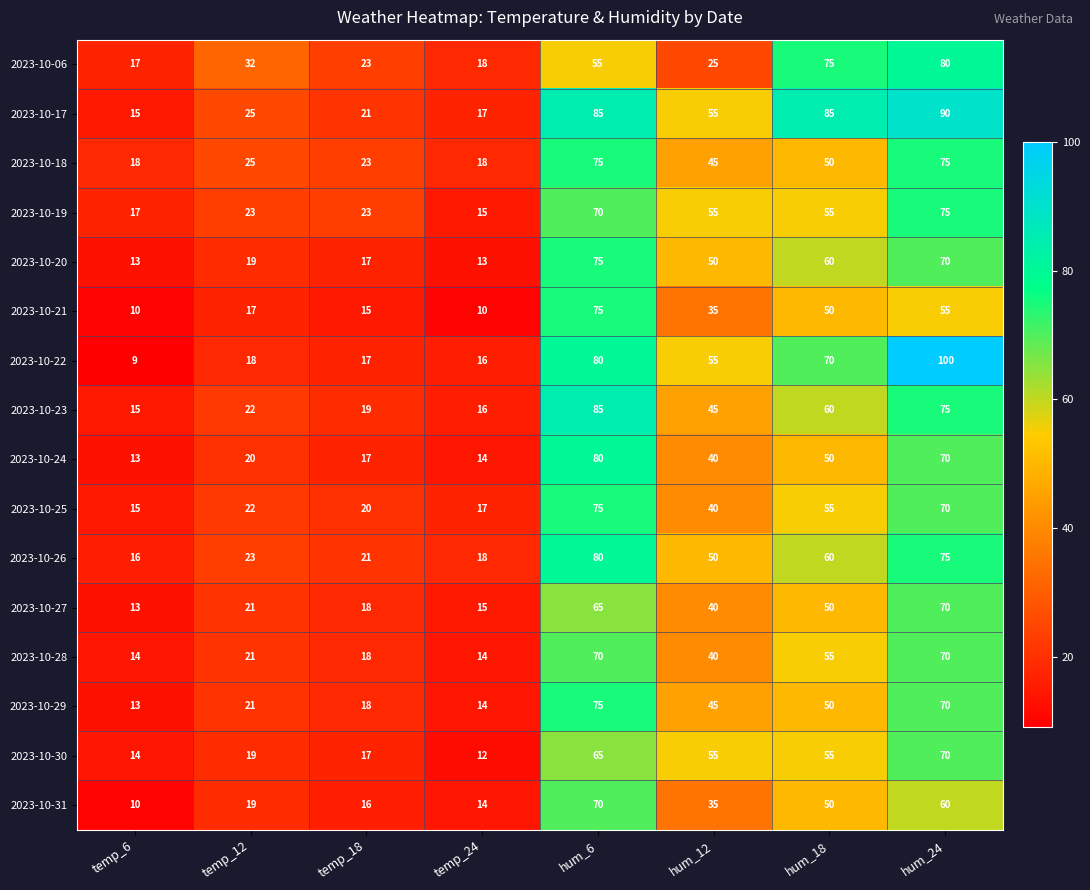

True or false: 2023-10-06 has a value of 42 at hum_12.

False